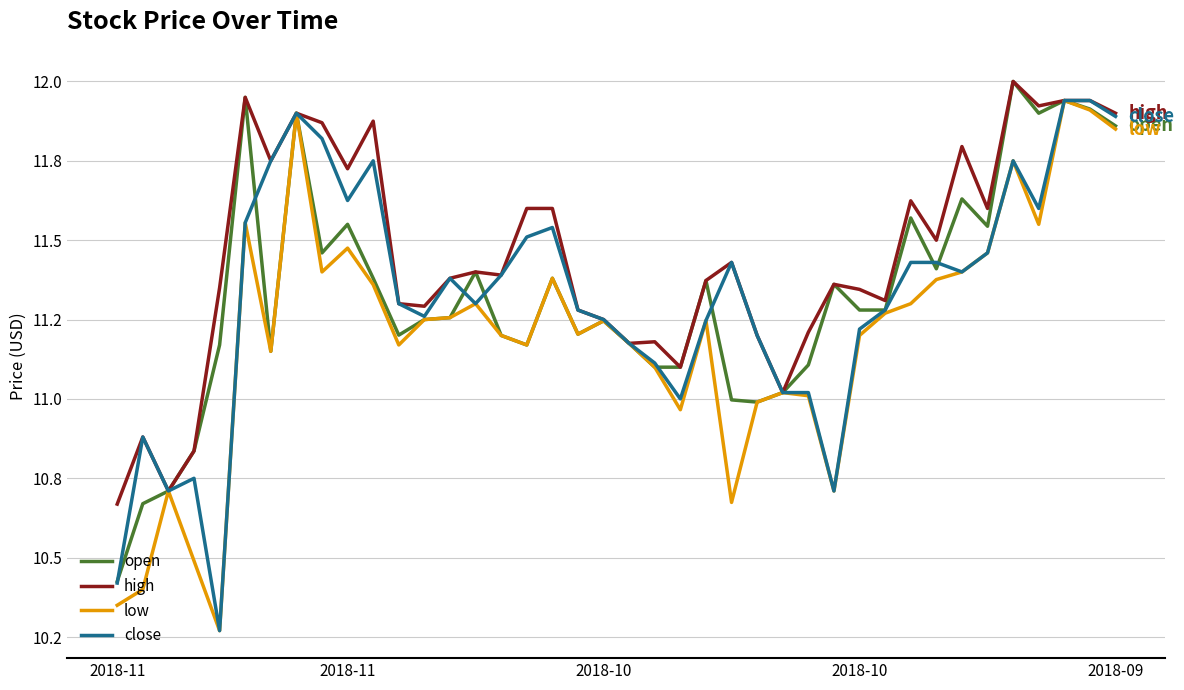

What is the lowest value of the open series?

10.4